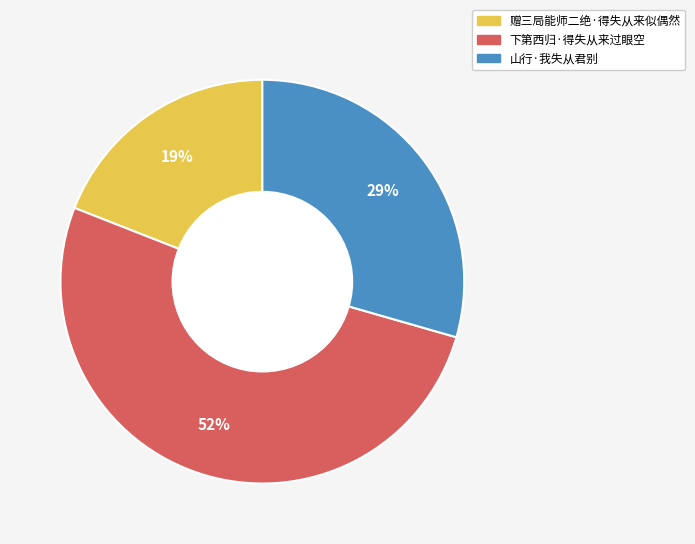

Does any single category account for the majority?

Yes